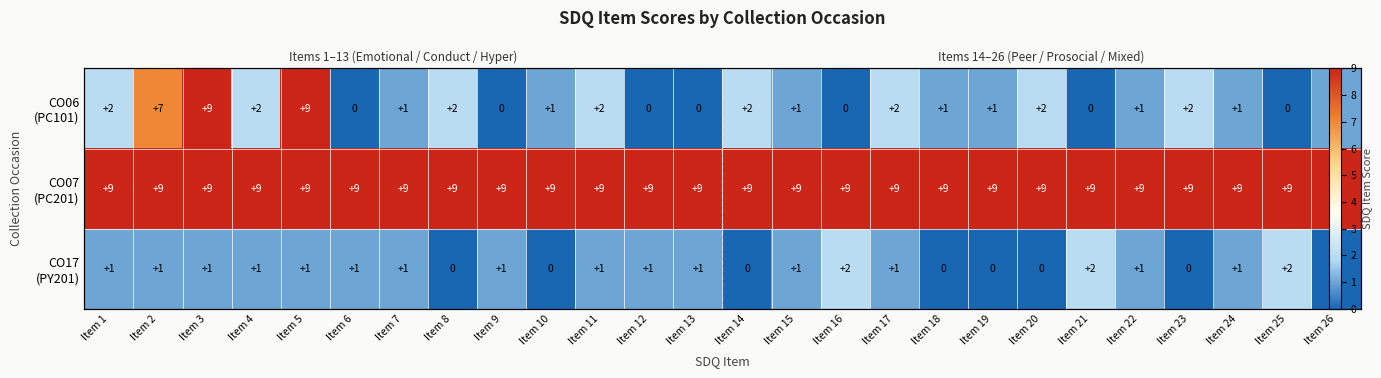

Read the CO17 (PY201) value at Item 21.

2